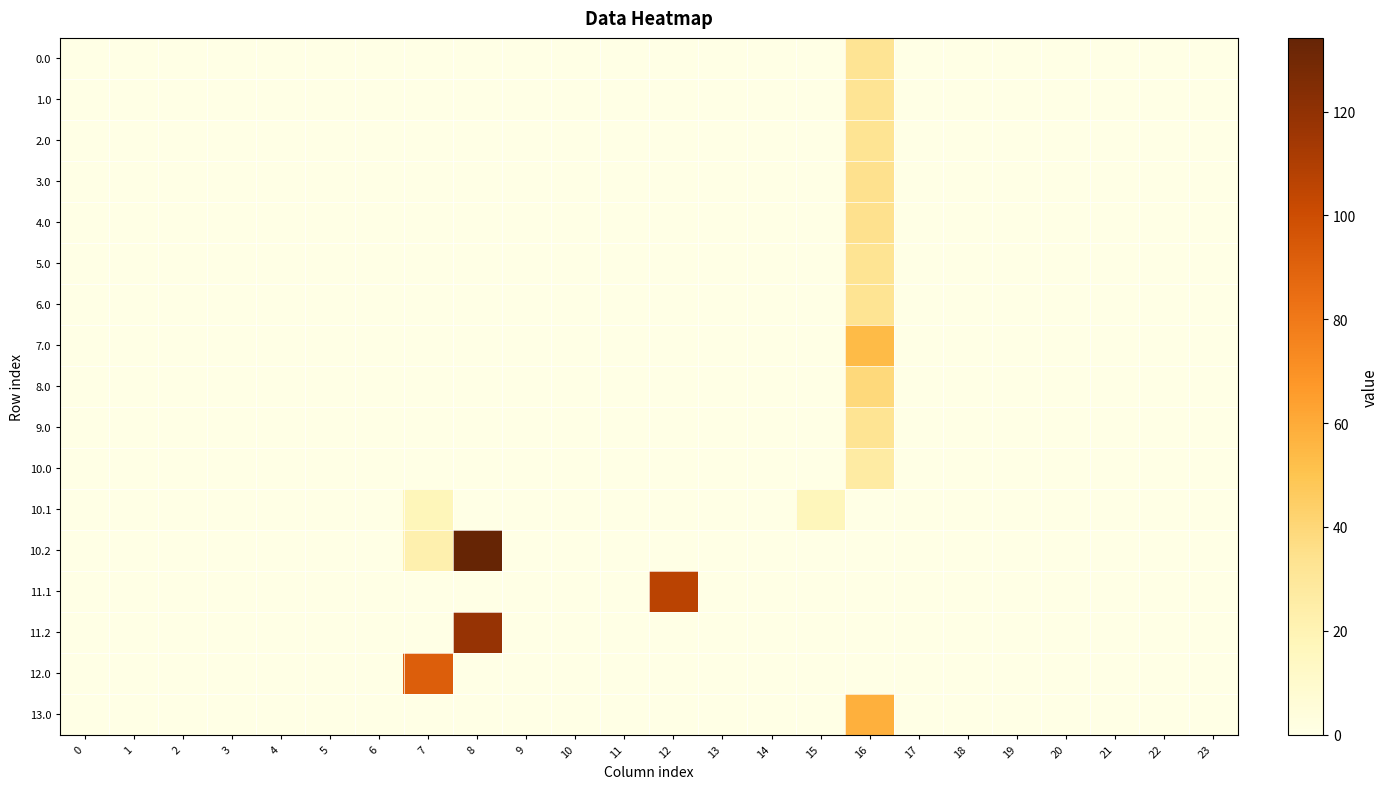

Reading left to right, what are all the values shown in this chart?

0.0: 0=0.0	1=0.0	2=0.0	3=0.0	4=0.0	5=0.0	6=0.0	7=0.0	8=0.0	9=0.0	10=0.0	11=0.0	12=0.0	13=0.0	14=0.0	15=0.0	16=32.2	17=0.0	18=0.0	19=0.0	20=0.0	21=0.0	22=0.0	23=0.0
1.0: 0=0.0	1=0.0	2=0.0	3=0.0	4=0.0	5=0.0	6=0.0	7=0.0	8=0.0	9=0.0	10=0.0	11=0.0	12=0.0	13=0.0	14=0.0	15=0.0	16=32.2	17=0.0	18=0.0	19=0.0	20=0.0	21=0.0	22=0.0	23=0.0
2.0: 0=0.0	1=0.0	2=0.0	3=0.0	4=0.0	5=0.0	6=0.0	7=0.0	8=0.0	9=0.0	10=0.0	11=0.0	12=0.0	13=0.0	14=0.0	15=0.0	16=32.6	17=0.0	18=0.0	19=0.0	20=0.0	21=0.0	22=0.0	23=0.0
3.0: 0=0.0	1=0.0	2=0.0	3=0.0	4=0.0	5=0.0	6=0.0	7=0.0	8=0.0	9=0.0	10=0.0	11=0.0	12=0.0	13=0.0	14=0.0	15=0.0	16=34.2	17=0.0	18=0.0	19=0.0	20=0.0	21=0.0	22=0.0	23=0.0
4.0: 0=0.0	1=0.0	2=0.0	3=0.0	4=0.0	5=0.0	6=0.0	7=0.0	8=0.0	9=0.0	10=0.0	11=0.0	12=0.0	13=0.0	14=0.0	15=0.0	16=34.2	17=0.0	18=0.0	19=0.0	20=0.0	21=0.0	22=0.0	23=0.0
5.0: 0=0.0	1=0.0	2=0.0	3=0.0	4=0.0	5=0.0	6=0.0	7=0.0	8=0.0	9=0.0	10=0.0	11=0.0	12=0.0	13=0.0	14=0.0	15=0.0	16=32.6	17=0.0	18=0.0	19=0.0	20=0.0	21=0.0	22=0.0	23=0.0
6.0: 0=0.0	1=0.0	2=0.0	3=0.0	4=0.0	5=0.0	6=0.0	7=0.0	8=0.0	9=0.0	10=0.0	11=0.0	12=0.0	13=0.0	14=0.0	15=0.0	16=32.6	17=0.0	18=0.0	19=0.0	20=0.0	21=0.0	22=0.0	23=0.0
7.0: 0=0.0	1=0.0	2=0.0	3=0.0	4=0.0	5=0.0	6=0.0	7=0.0	8=0.0	9=0.0	10=0.0	11=0.0	12=0.0	13=0.0	14=0.0	15=0.0	16=53.9	17=0.0	18=0.0	19=0.0	20=0.0	21=0.0	22=0.0	23=0.0
8.0: 0=0.0	1=0.0	2=0.0	3=0.0	4=0.0	5=0.0	6=0.0	7=0.0	8=0.0	9=0.0	10=0.0	11=0.0	12=0.0	13=0.0	14=0.0	15=0.0	16=39.2	17=0.0	18=0.0	19=0.0	20=0.0	21=0.0	22=0.0	23=0.0
9.0: 0=0.0	1=0.0	2=0.0	3=0.0	4=0.0	5=0.0	6=0.0	7=0.0	8=0.0	9=0.0	10=0.0	11=0.0	12=0.0	13=0.0	14=0.0	15=0.0	16=32.6	17=0.0	18=0.0	19=0.0	20=0.0	21=0.0	22=0.0	23=0.0
10.0: 0=0.0	1=0.0	2=0.0	3=0.0	4=0.0	5=0.0	6=0.0	7=0.0	8=0.0	9=0.0	10=0.0	11=0.0	12=0.0	13=0.0	14=0.0	15=0.0	16=26.2	17=0.0	18=0.0	19=0.0	20=0.0	21=0.0	22=0.0	23=0.0
10.1: 0=0.0	1=0.0	2=0.0	3=0.0	4=0.0	5=0.0	6=0.0	7=17.7	8=0.0	9=0.0	10=0.0	11=0.0	12=0.0	13=0.0	14=0.0	15=17.3	16=0.0	17=0.0	18=0.0	19=0.0	20=0.0	21=0.0	22=0.0	23=0.0
10.2: 0=0.0	1=0.0	2=0.0	3=0.0	4=0.0	5=0.0	6=0.0	7=22.3	8=134.2	9=0.0	10=0.0	11=0.0	12=0.0	13=0.0	14=0.0	15=0.0	16=0.0	17=0.0	18=0.0	19=0.0	20=0.0	21=0.0	22=0.0	23=0.0
11.1: 0=0.0	1=0.0	2=0.0	3=0.0	4=0.0	5=0.0	6=0.0	7=0.0	8=0.0	9=0.0	10=0.0	11=0.0	12=105.9	13=0.0	14=0.0	15=0.0	16=0.0	17=0.0	18=0.0	19=0.0	20=0.0	21=0.0	22=0.0	23=0.0
11.2: 0=0.0	1=0.0	2=0.0	3=0.0	4=0.0	5=0.0	6=0.0	7=0.0	8=118.3	9=0.0	10=0.0	11=0.0	12=0.0	13=0.0	14=0.0	15=0.0	16=0.0	17=0.0	18=0.0	19=0.0	20=0.0	21=0.0	22=0.0	23=0.0
12.0: 0=0.0	1=0.0	2=0.0	3=0.0	4=0.0	5=0.0	6=0.0	7=92.1	8=0.0	9=0.0	10=0.0	11=0.0	12=0.0	13=0.0	14=0.0	15=0.0	16=0.0	17=0.0	18=0.0	19=0.0	20=0.0	21=0.0	22=0.0	23=0.0
13.0: 0=0.0	1=0.0	2=0.0	3=0.0	4=0.0	5=0.0	6=0.0	7=0.0	8=0.0	9=0.0	10=0.0	11=0.0	12=0.0	13=0.0	14=0.0	15=0.0	16=58.2	17=0.0	18=0.0	19=0.0	20=0.0	21=0.0	22=0.0	23=0.0